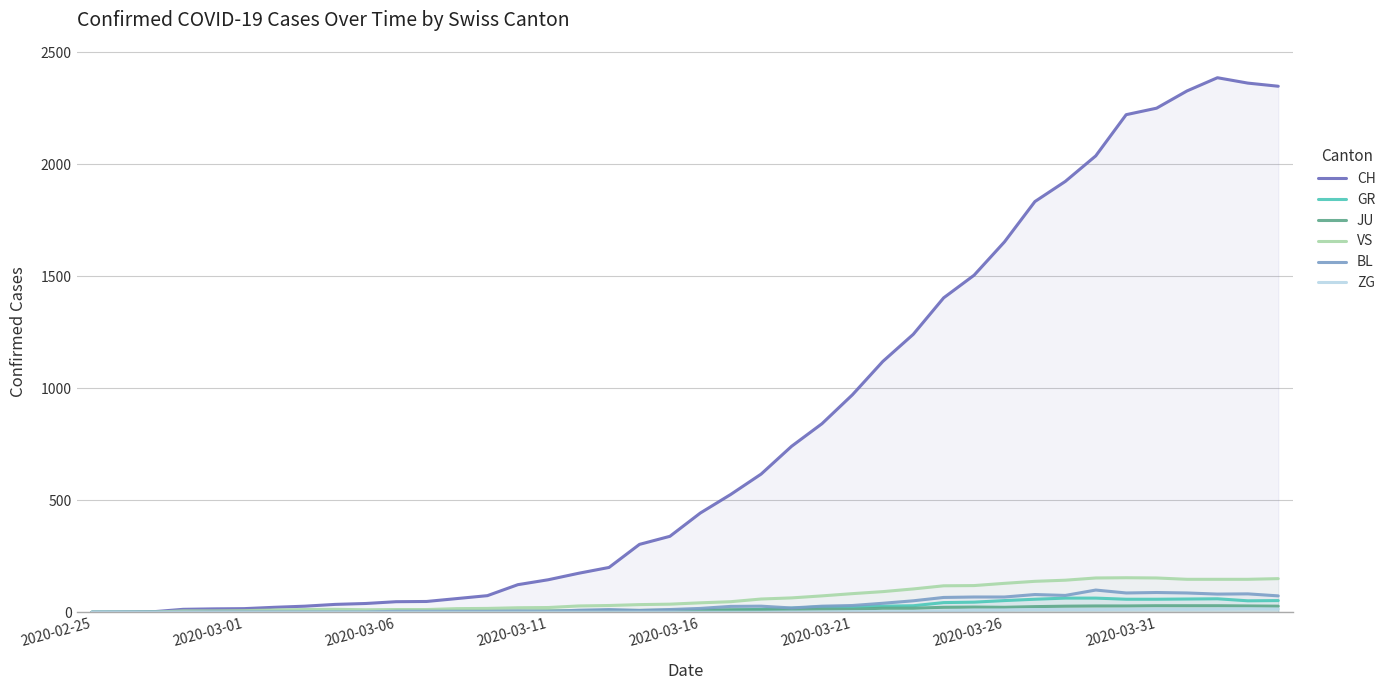

How many lines are shown in the chart?

6